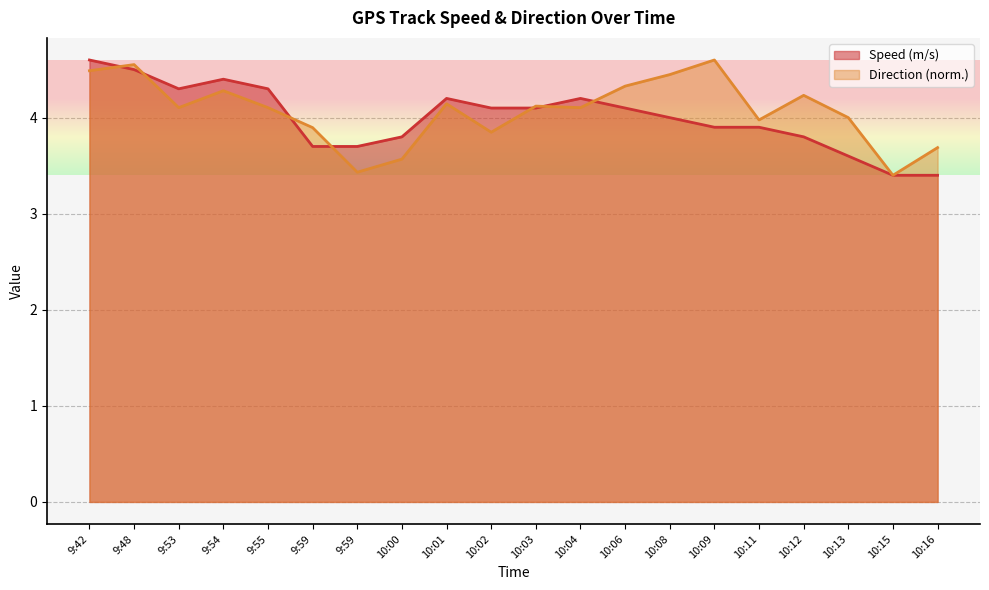

At which category does Direction reach its first local valley?

9:53